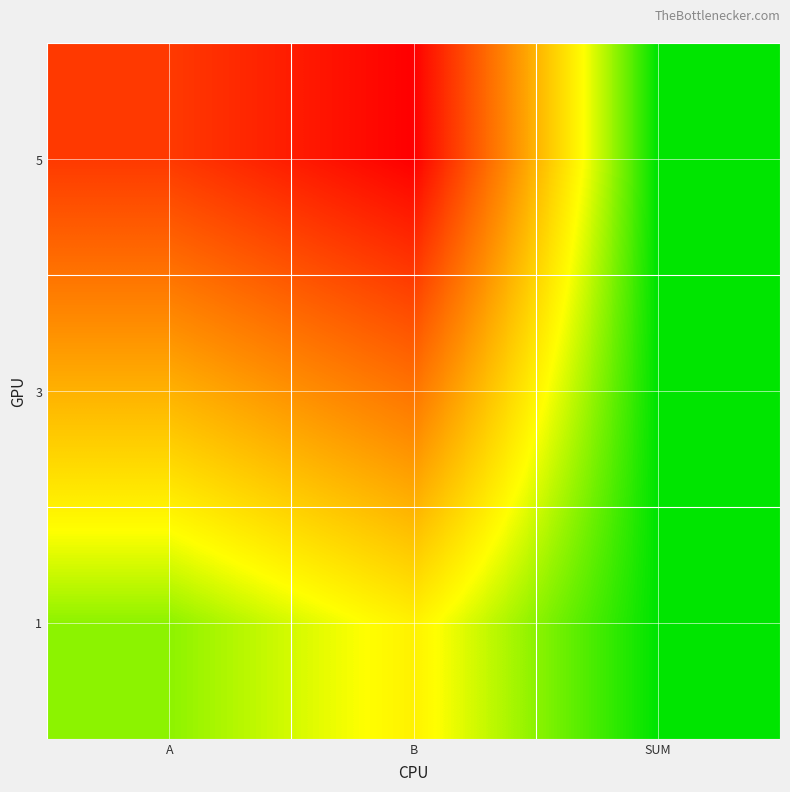

Rank the series at A from highest to lowest value.

5, 3, 1